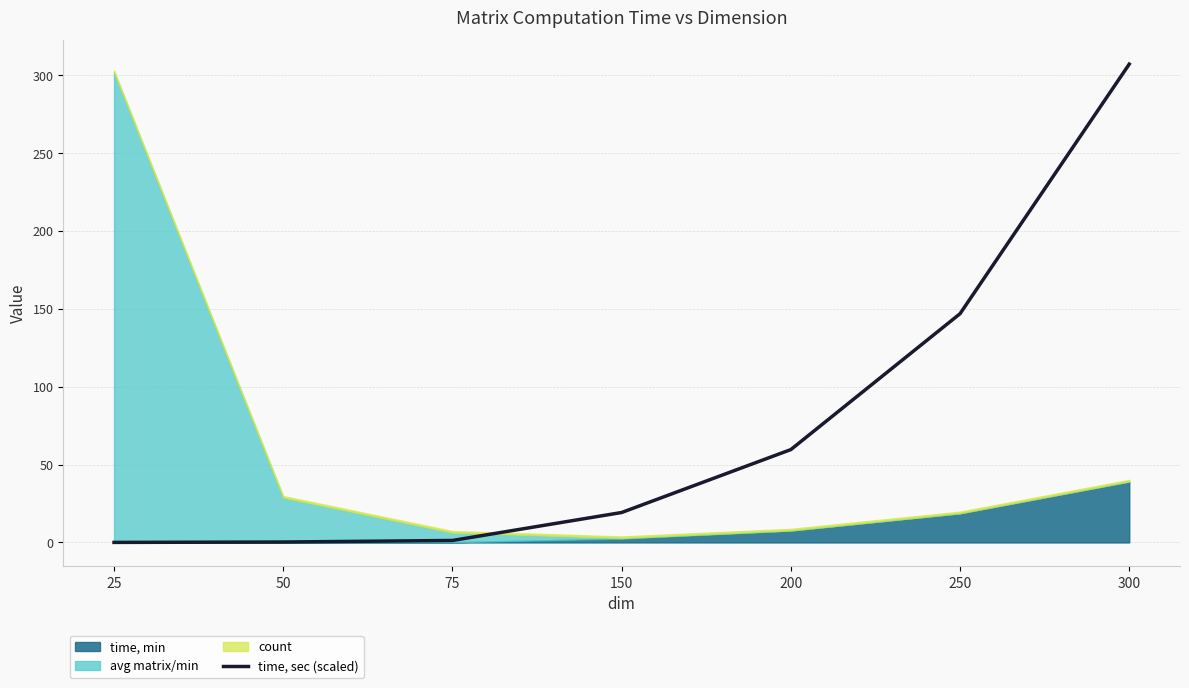

At which label does the data first exceed 19?

150